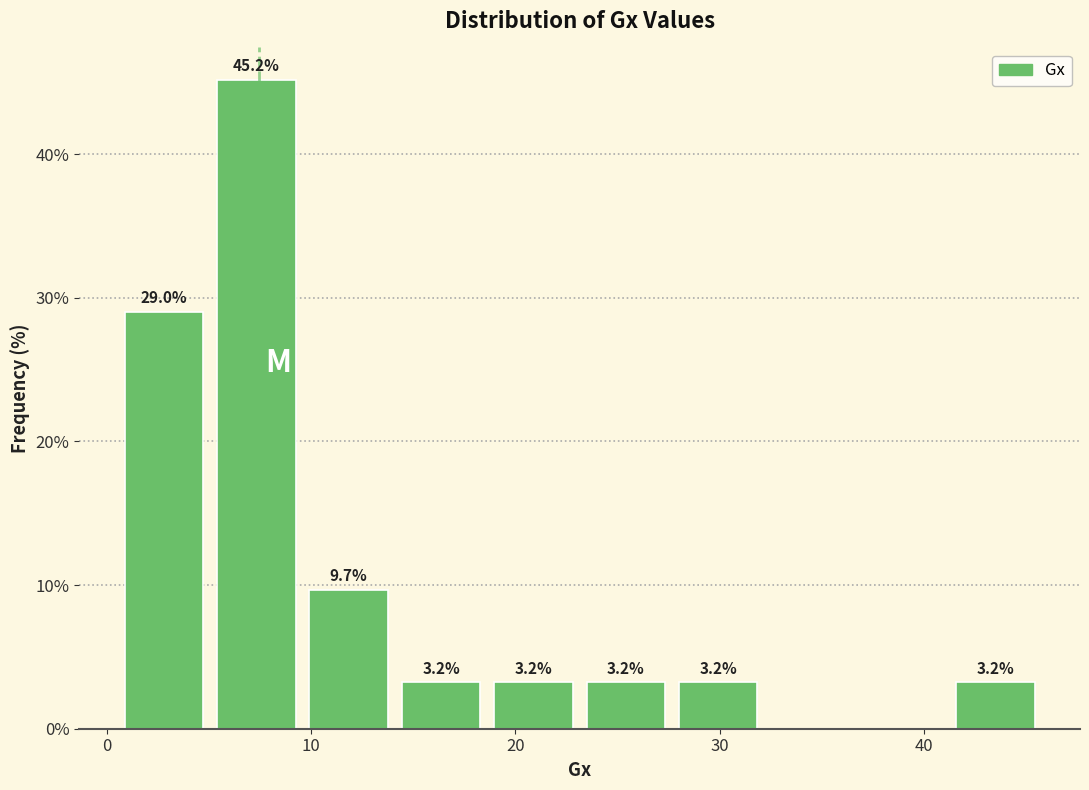

Which range on the x-axis has the tallest bar?

5 to 10